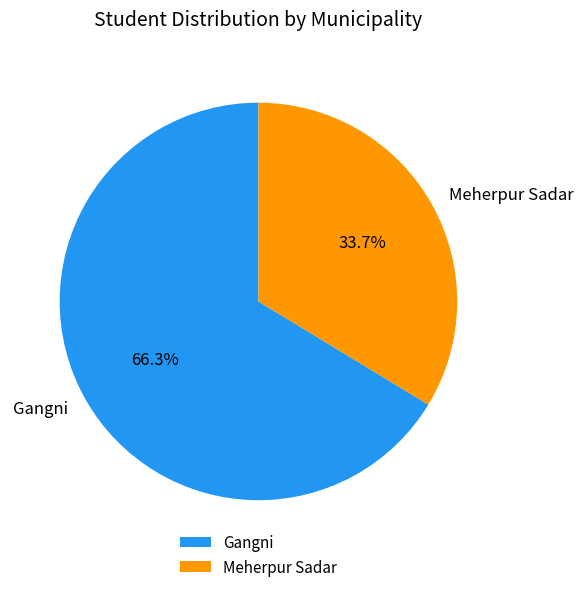

Which category has the smallest portion of the pie?

Meherpur Sadar